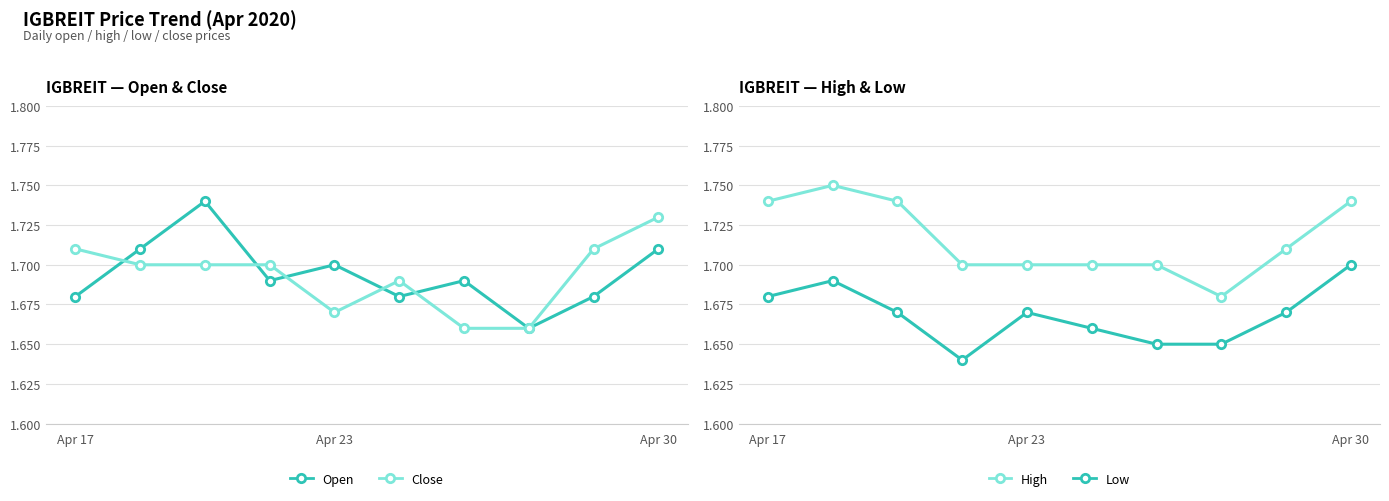

What is the difference between the maximum and minimum values in the High series?

0.1